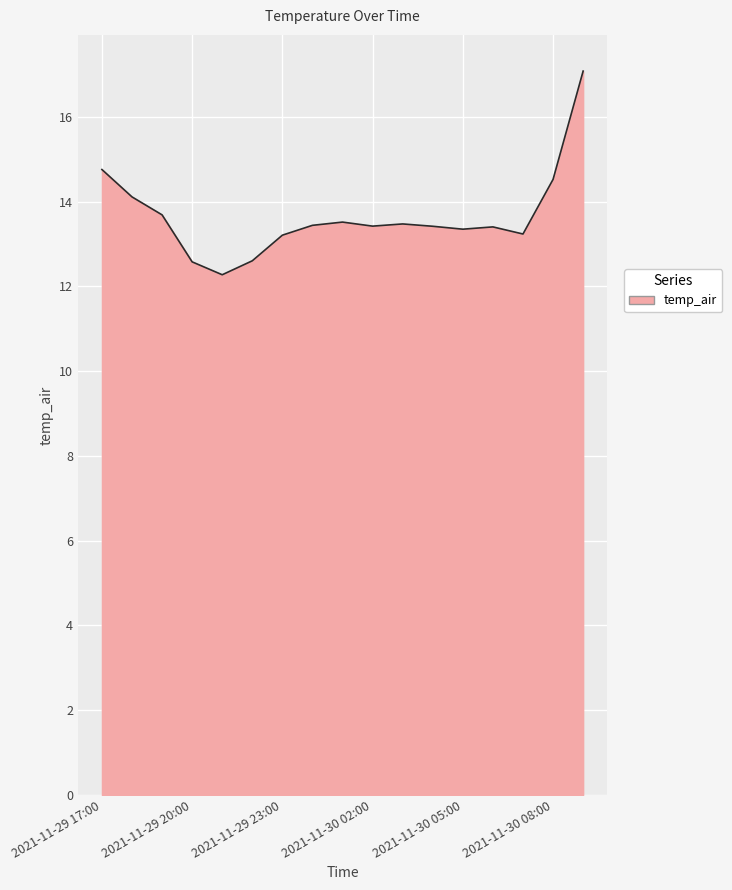

Count the number of data series in this chart.

1